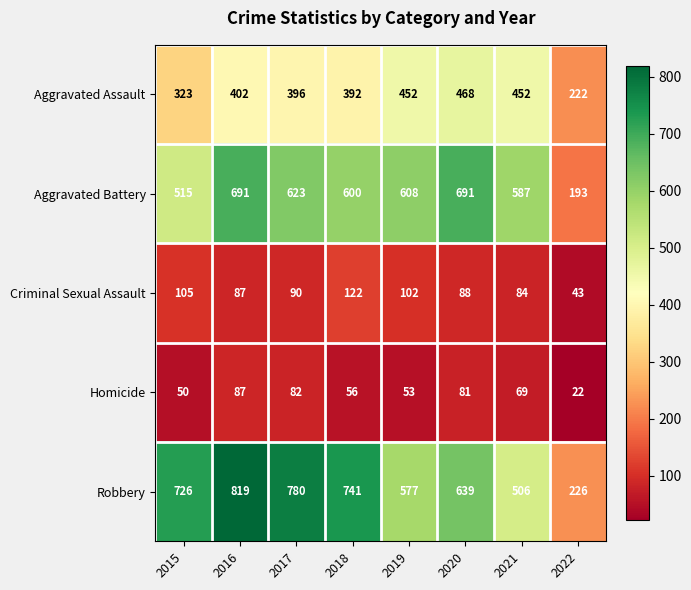

What value does the Criminal Sexual Assault series have at 2017?

90